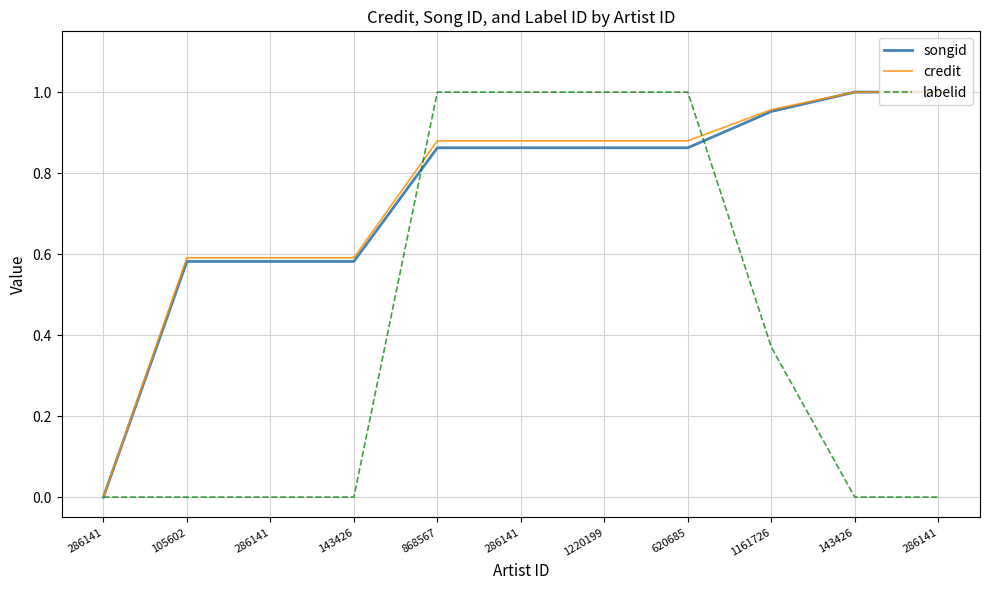

Reading left to right, transcribe all the data shown in this chart.

songid: 286141=0.0	105602=0.6	286141=0.6	143426=0.6	868567=0.9	286141=0.9	1220199=0.9	620685=0.9	1161726=1.0	143426=1.0	286141=1.0
credit: 286141=0.0	105602=0.6	286141=0.6	143426=0.6	868567=0.9	286141=0.9	1220199=0.9	620685=0.9	1161726=1.0	143426=1.0	286141=1.0
labelid: 286141=0.0	105602=0.0	286141=0.0	143426=0.0	868567=1.0	286141=1.0	1220199=1.0	620685=1.0	1161726=0.4	143426=0.0	286141=0.0